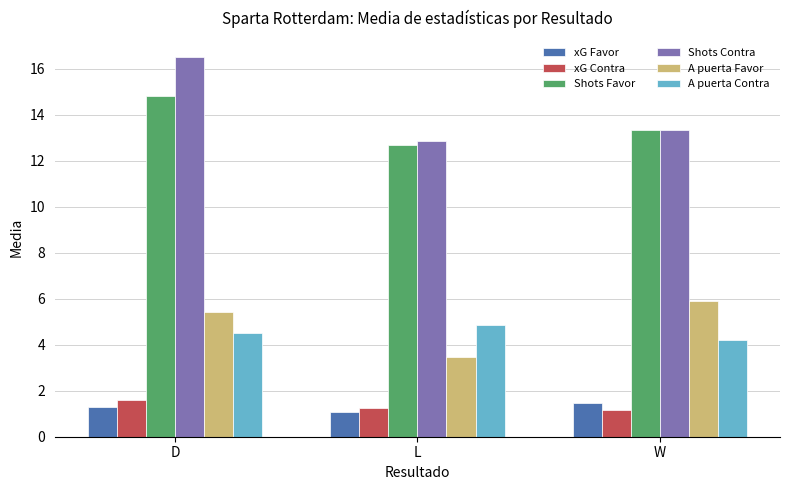

Rank the series at L from highest to lowest value.

Shots Contra, Shots Favor, A puerta Contra, A puerta Favor, xG Contra, xG Favor